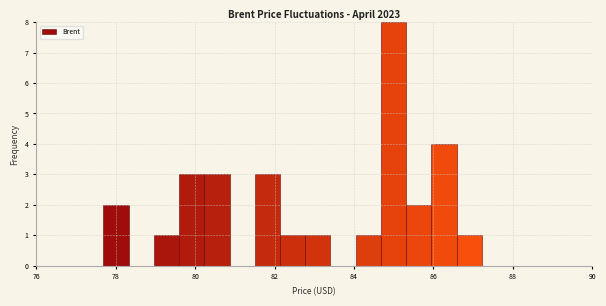

Around what value on the x-axis is the tallest bar? Give the approximate position of its centre, as read against the axis.

85.0